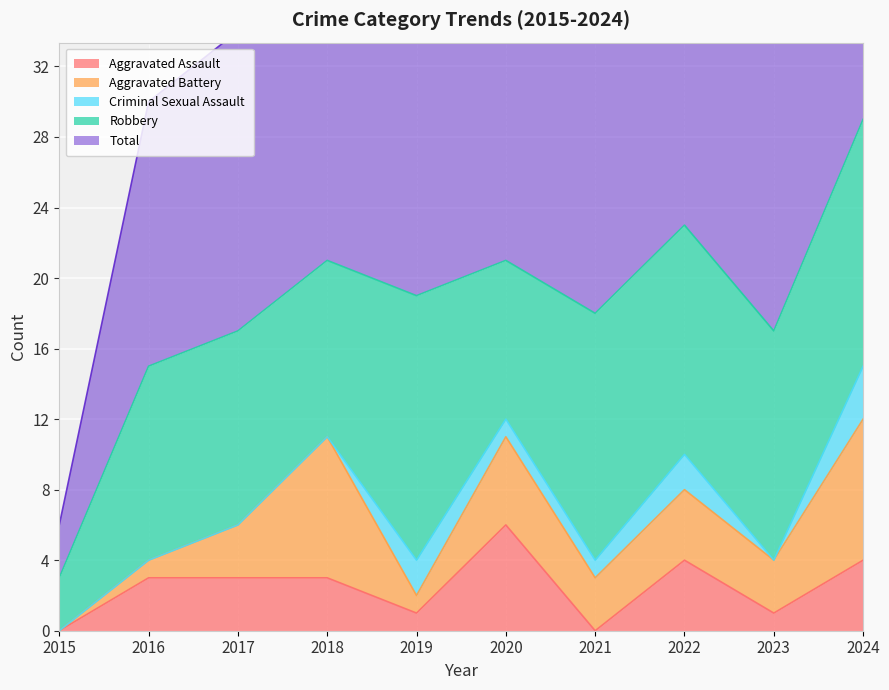

At which category does Total reach its first local valley?

2019